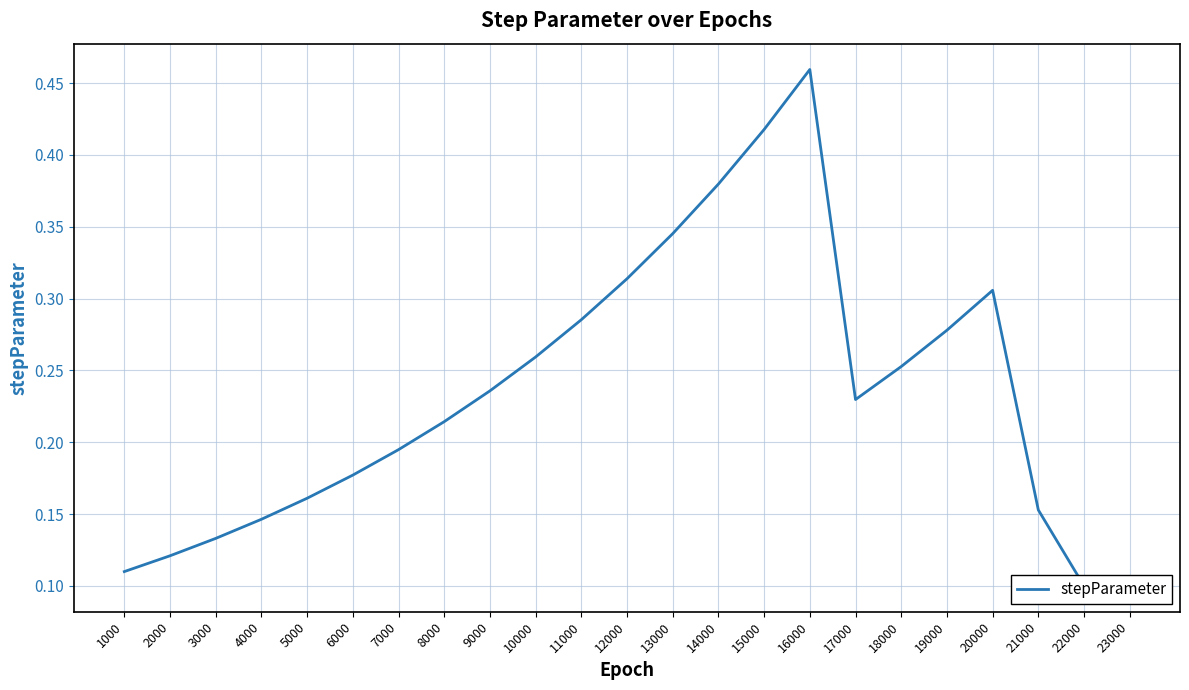

What is the value of the 12th point from the left?

0.3